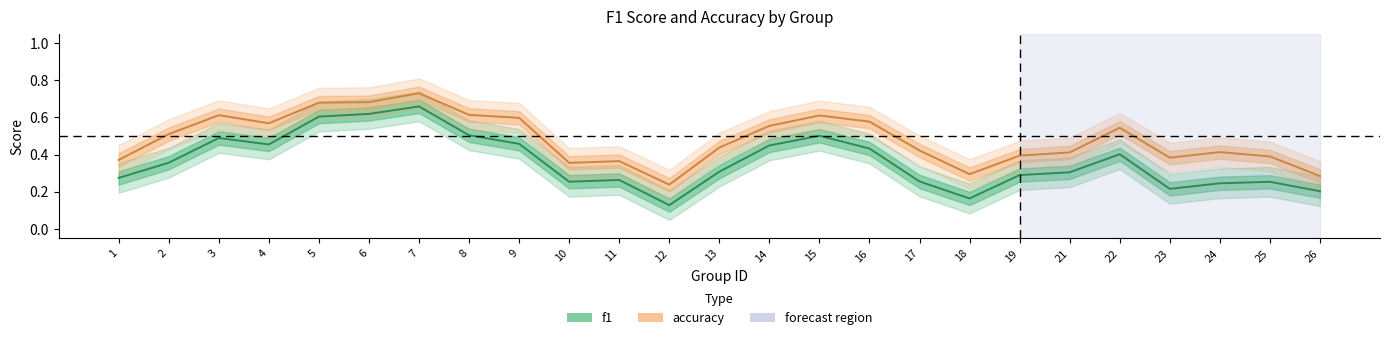

True or false: f1 and accuracy cross at least once.

False